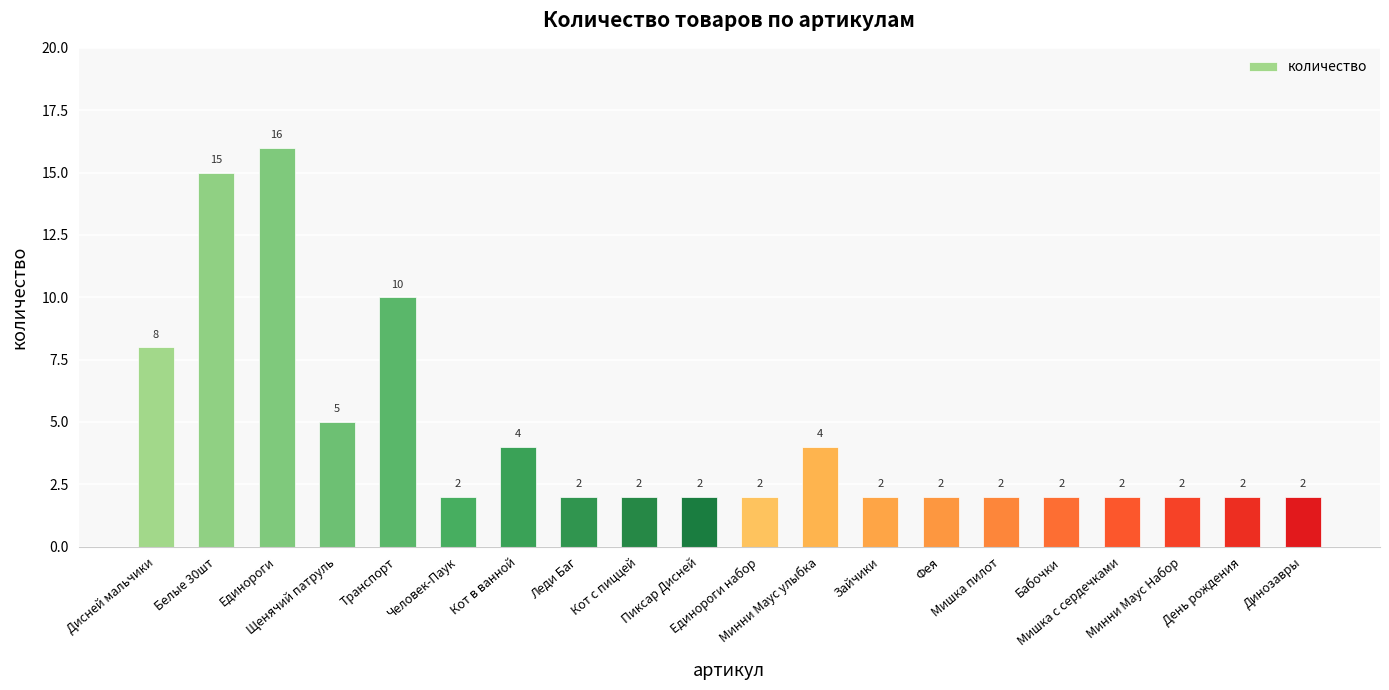

What is the value of the 5th bar from the left?

10